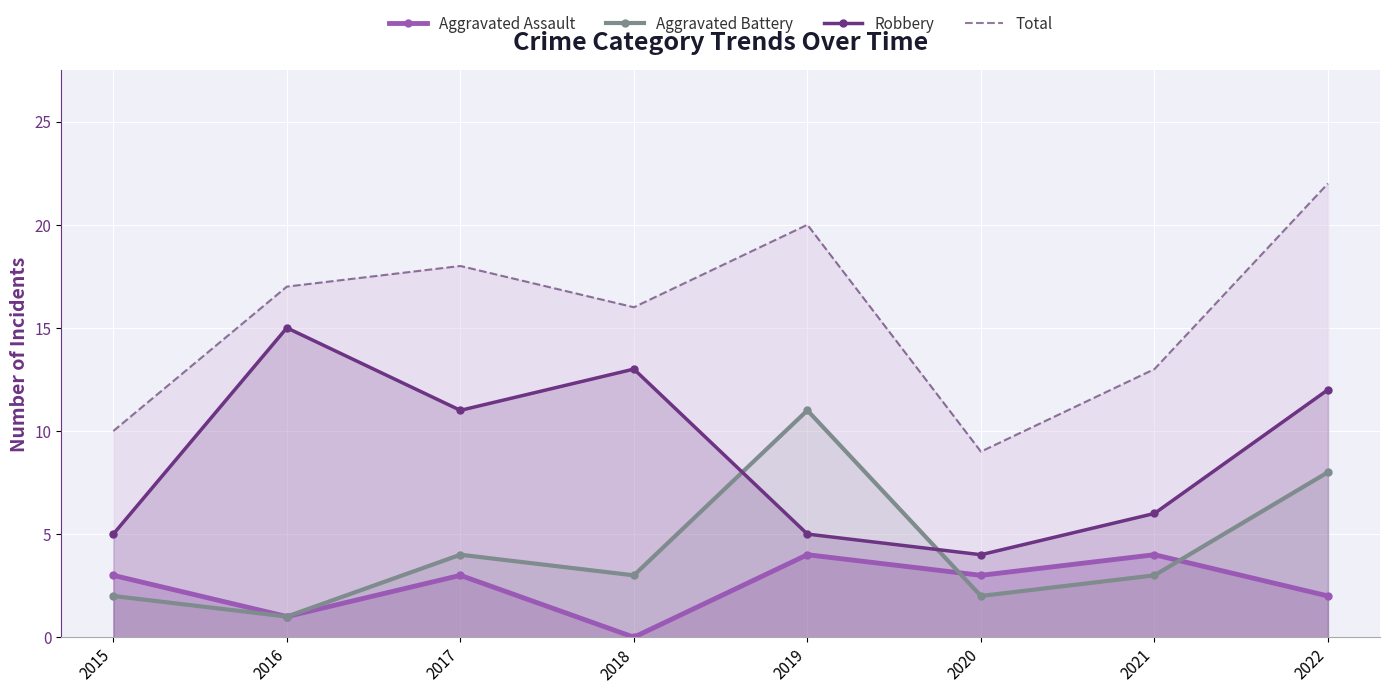

Rank the categories by Robbery value from lowest to highest.

2020, 2015, 2019, 2021, 2017, 2022, 2018, 2016